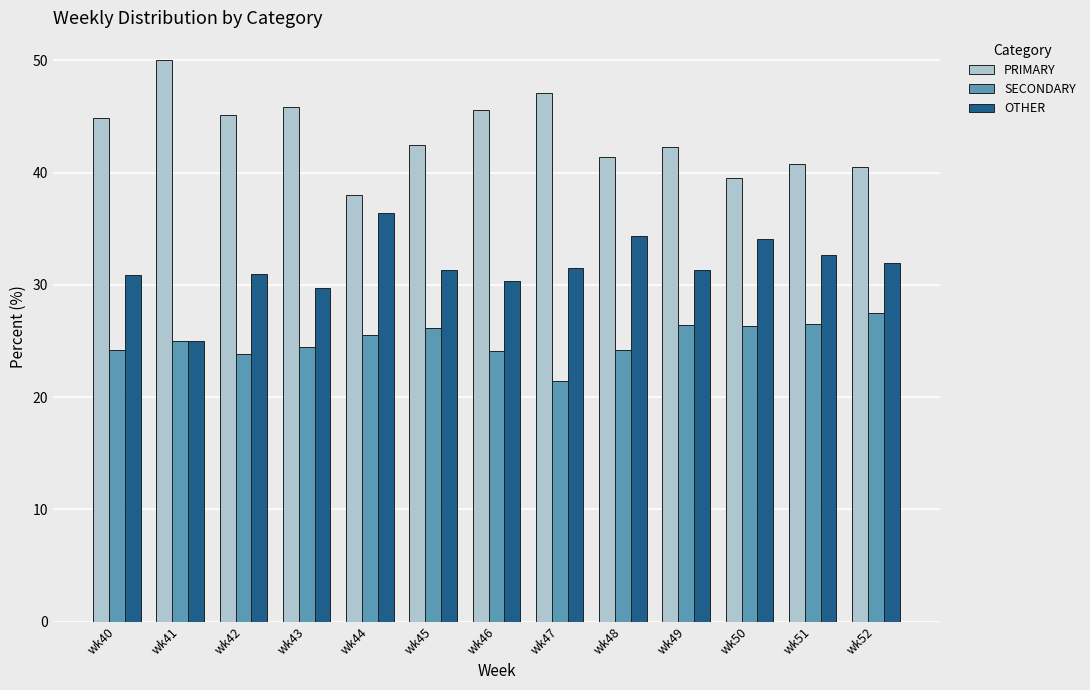

How many values in the SECONDARY series are below 25?

6